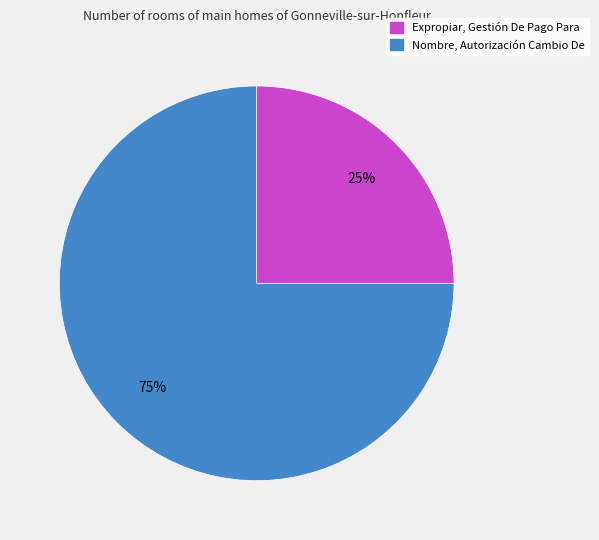

True or false: Nombre, Autorización Cambio De accounts for 62% of the total.

False